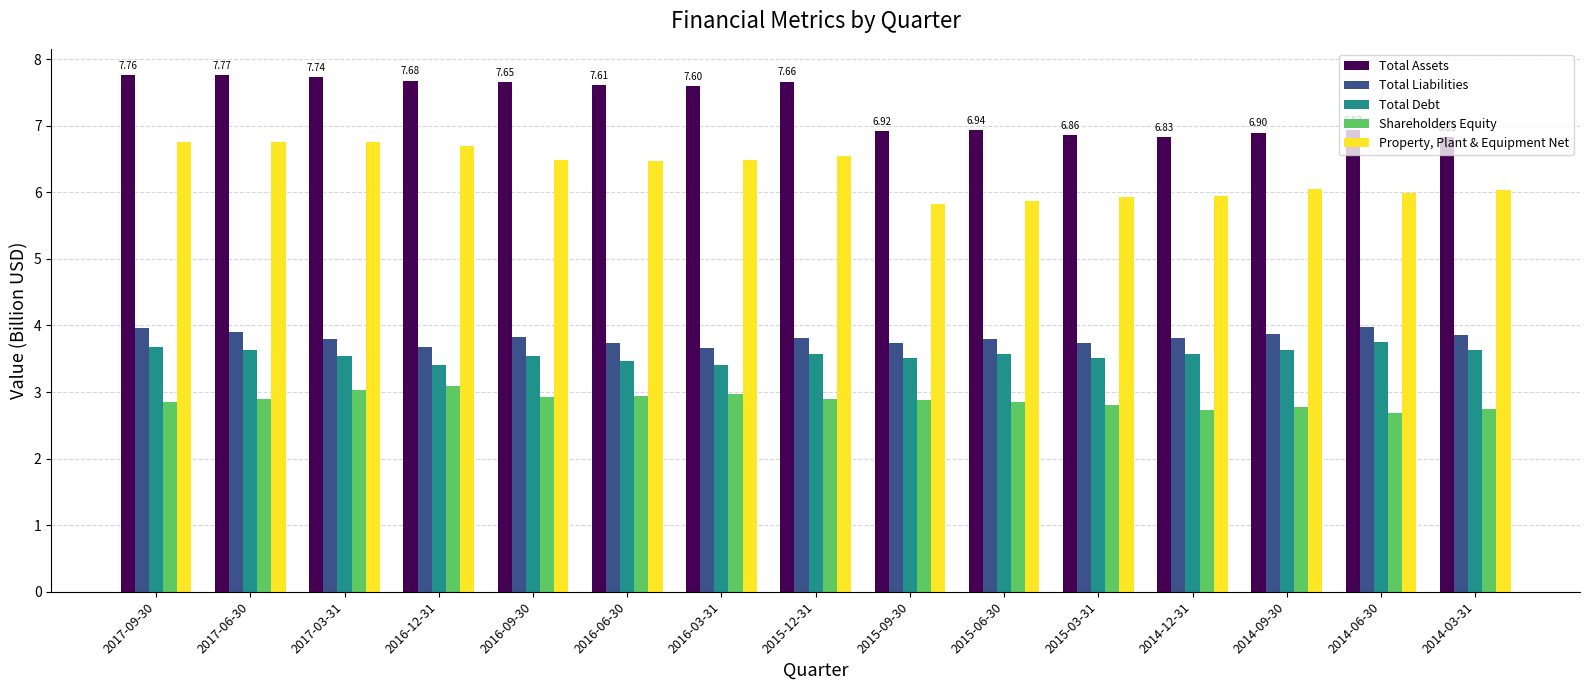

What is the minimum value shown in the chart?

2.7